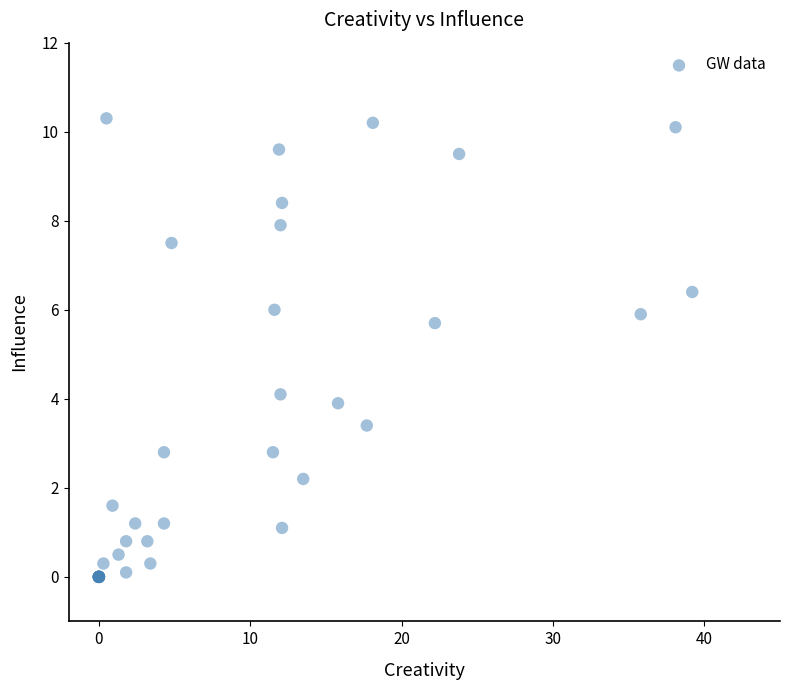

What Y value in the scatter plot is closest to 5?

5.7